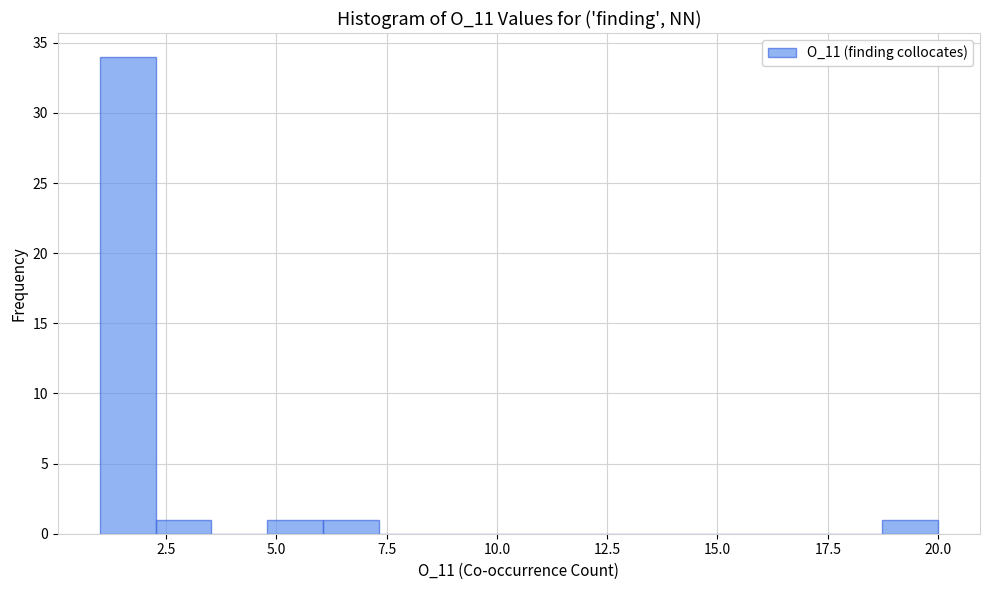

Read against the x-axis, roughly where is the centre of the tallest bar?

1.5